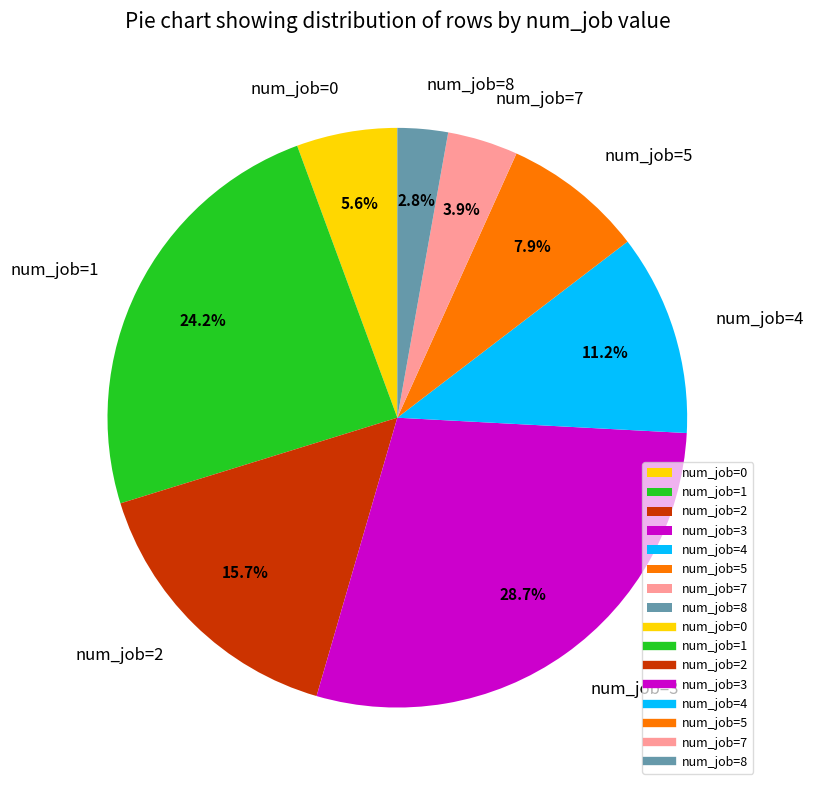

Rank the categories by value from highest to lowest.

num_job=3, num_job=1, num_job=2, num_job=4, num_job=5, num_job=0, num_job=7, num_job=8